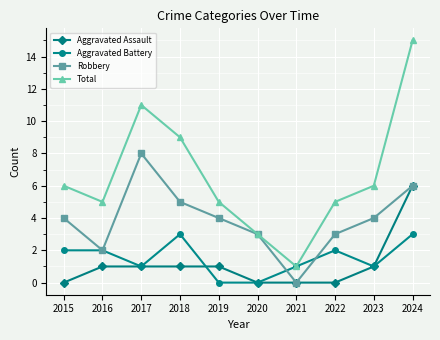

What is the difference between the Robbery values at 2016 and 2019?

2